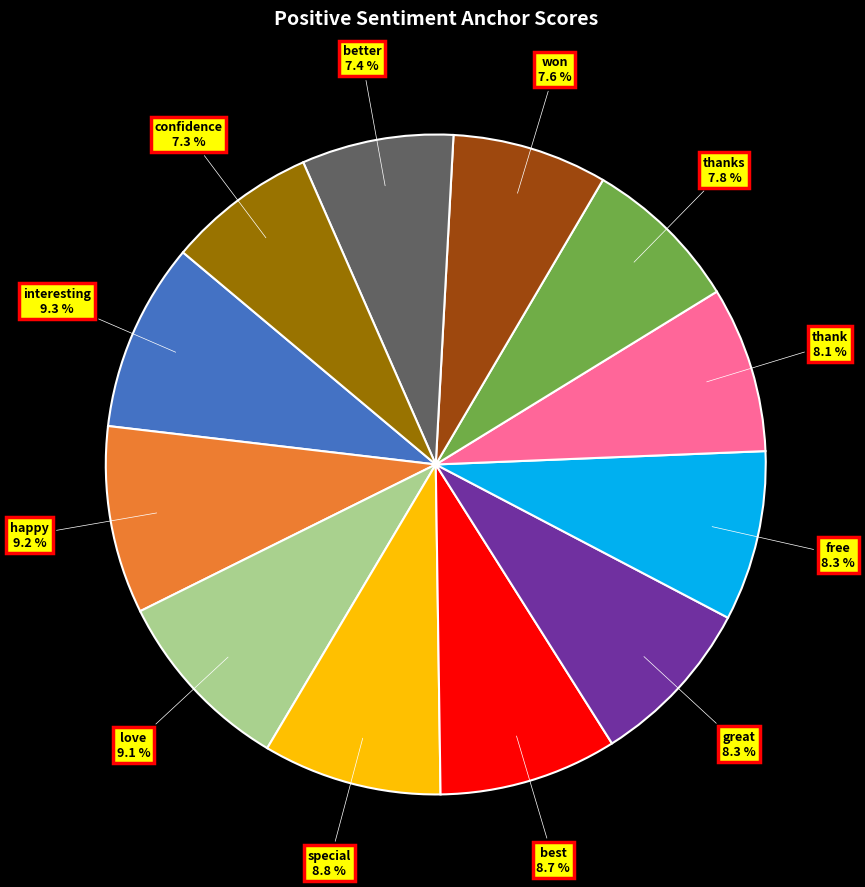

How many segments does this pie chart have?

12